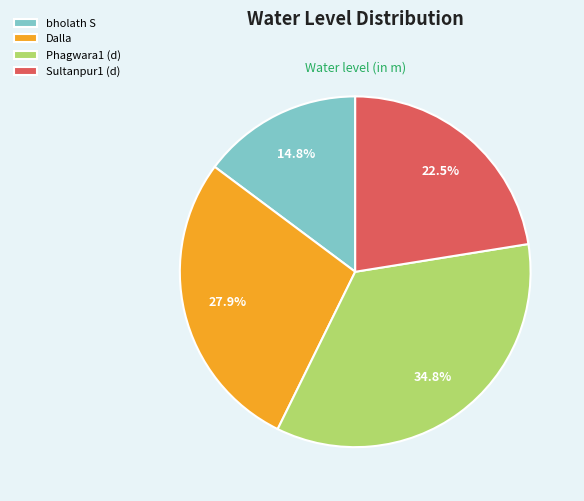

The bholath S slice represents 15% of the pie. True or false?

True